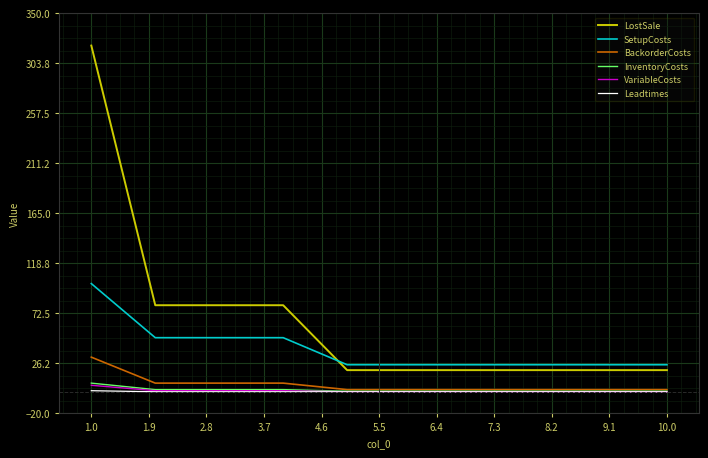

True or false: LostSale and BackorderCosts intersect in this chart.

False